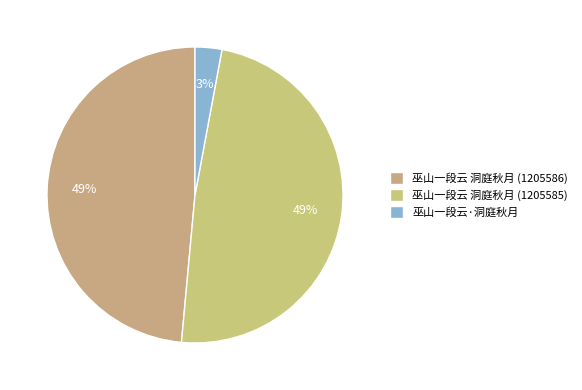

To the nearest percent, what is the combined percentage of 巫山一段云 洞庭秋月 (1205586) and 巫山一段云 洞庭秋月 (1205585)?

97%